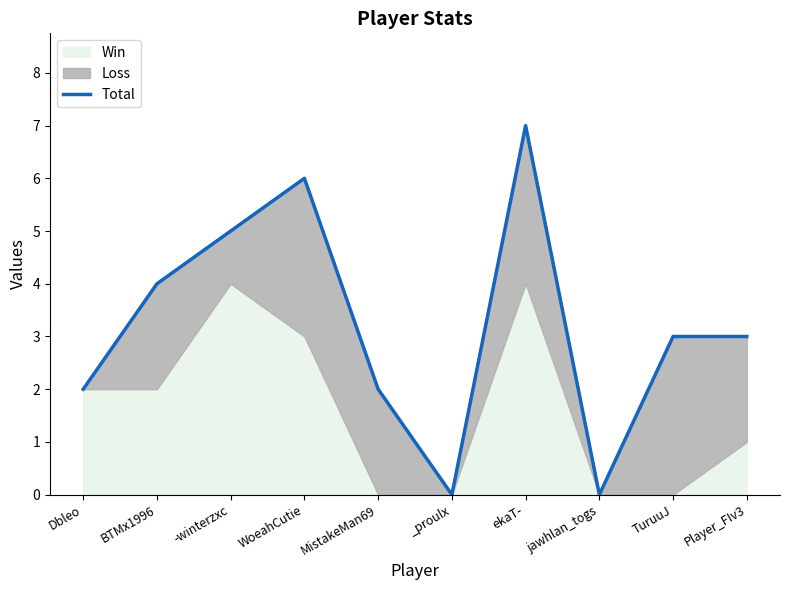

At which category does the data reach its first local valley?

_proulx